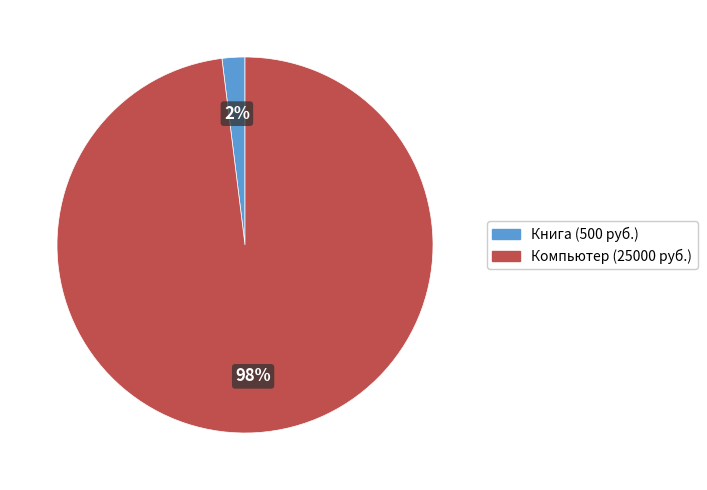

Does Книга represent more than half of the total?

No